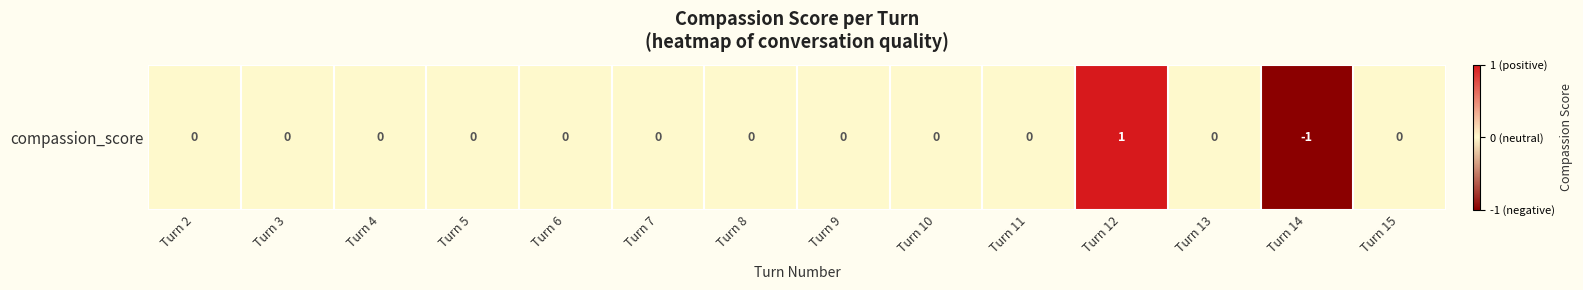

What is the difference between the maximum and minimum values?

2